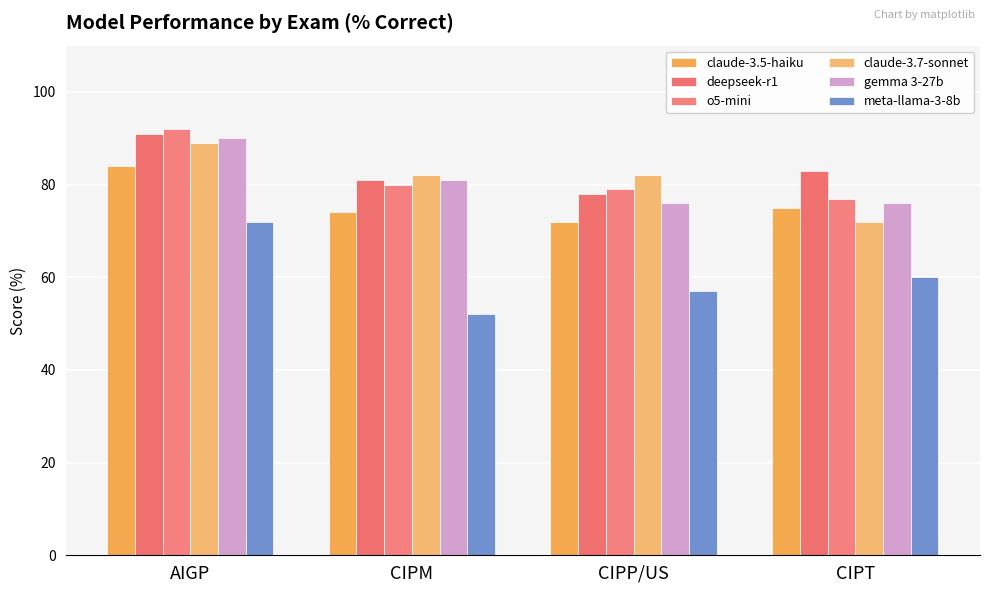

How many bars are there in total?

24